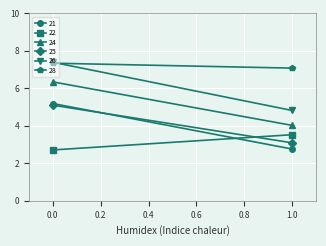

How many data points in 21 are above 5?

1